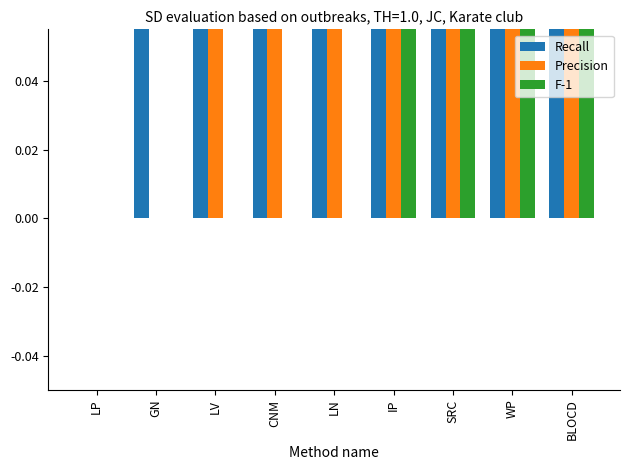

Which series has the largest total across all categories?

Recall